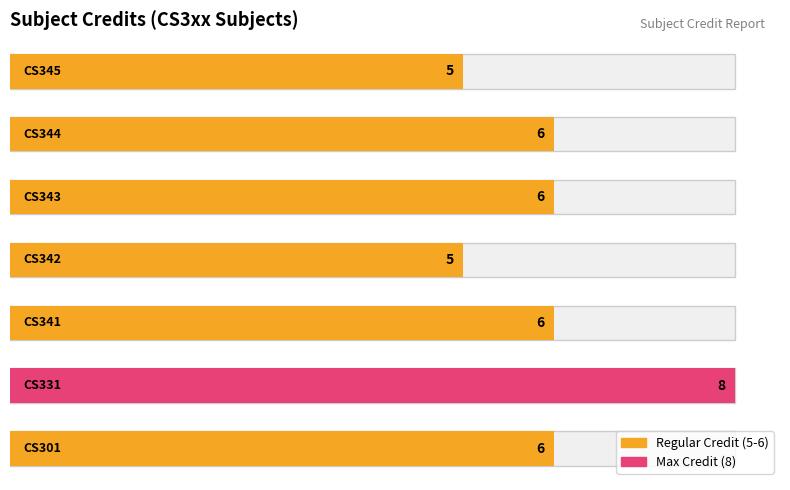

What is the average value?

6